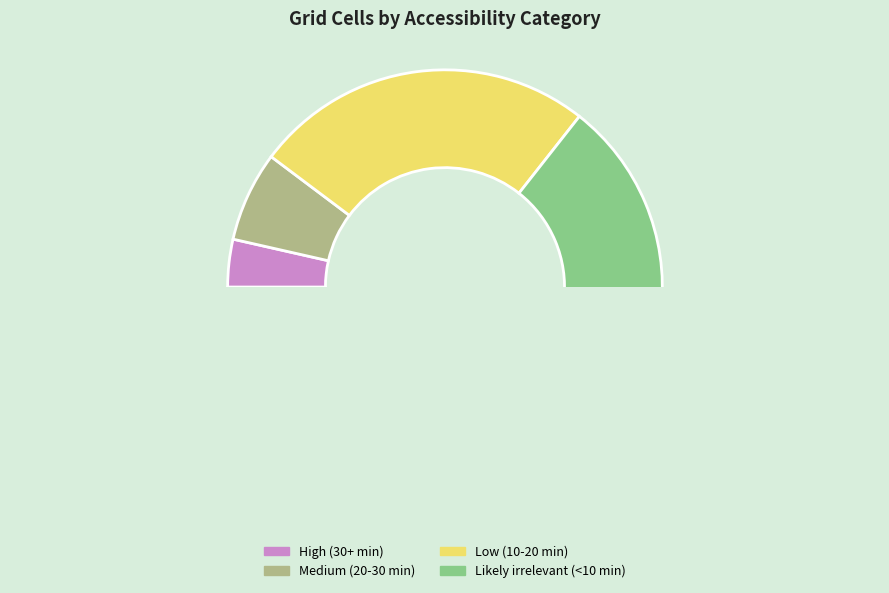

True or false: Likely irrelevant (<10 min) accounts for 51% of the total.

False